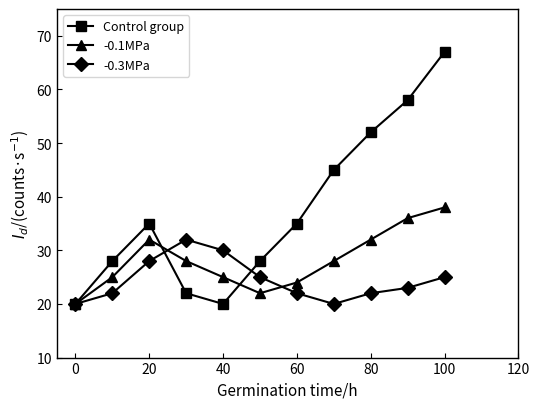

How many data points does each series have?

11